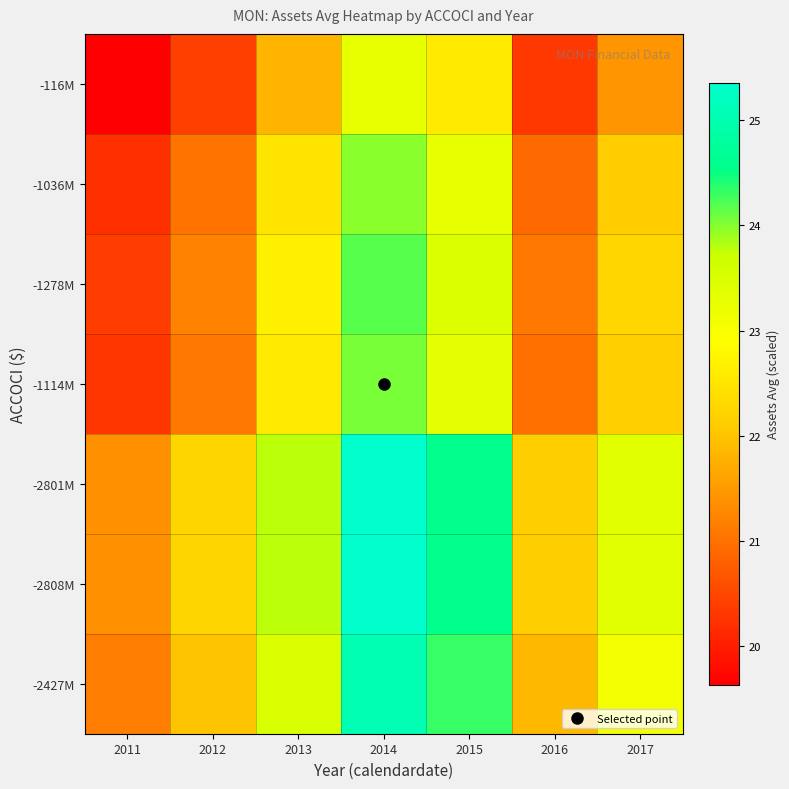

What is the maximum value shown in the chart?

25.4